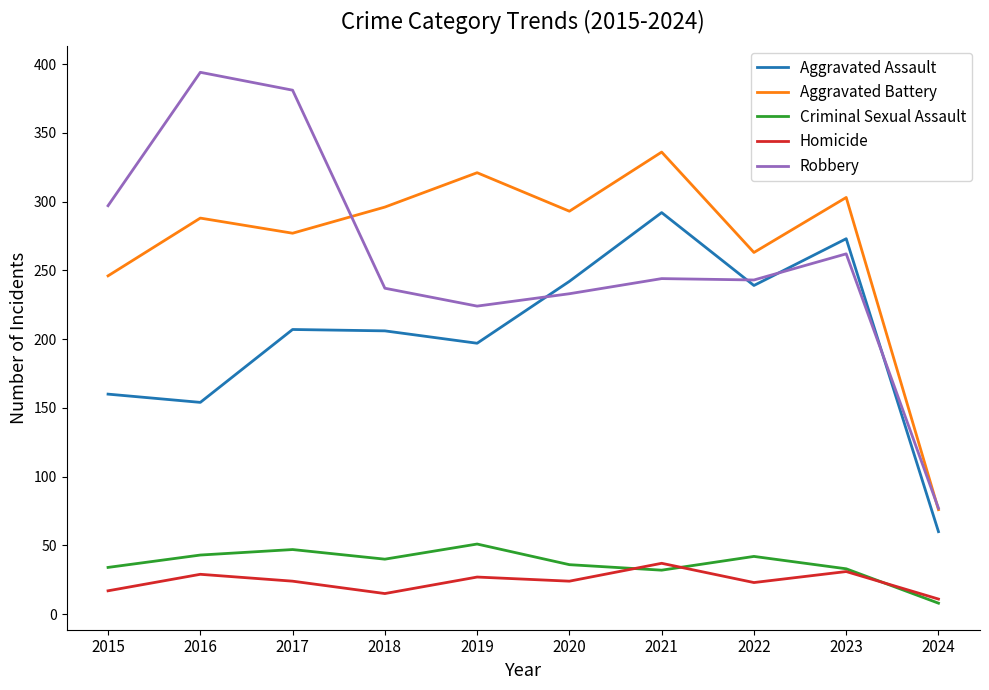

Is it true that Aggravated Battery equals 493 at 2017?

False